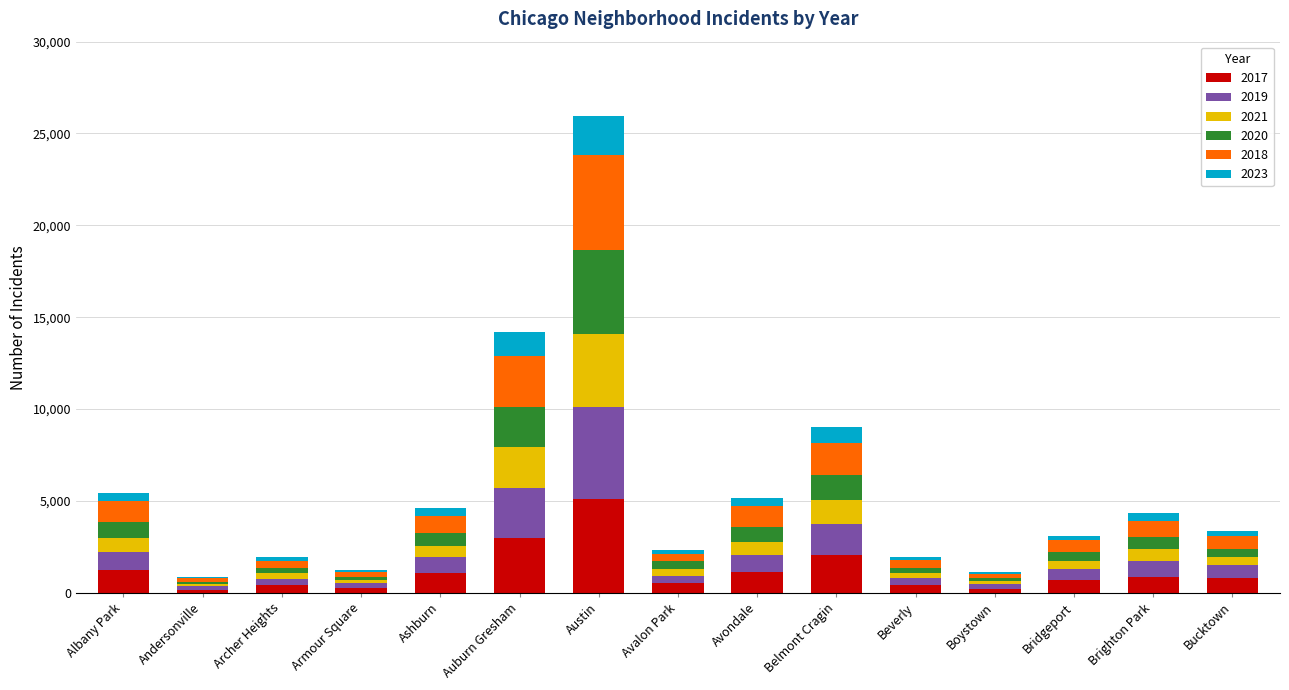

What is the total value across all series at Austin?

25943